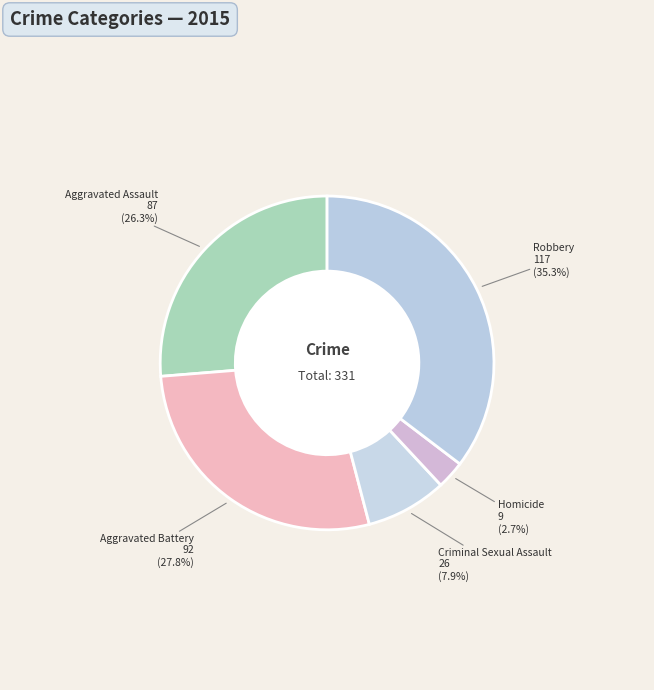

What is the largest slice in the pie chart?

Robbery